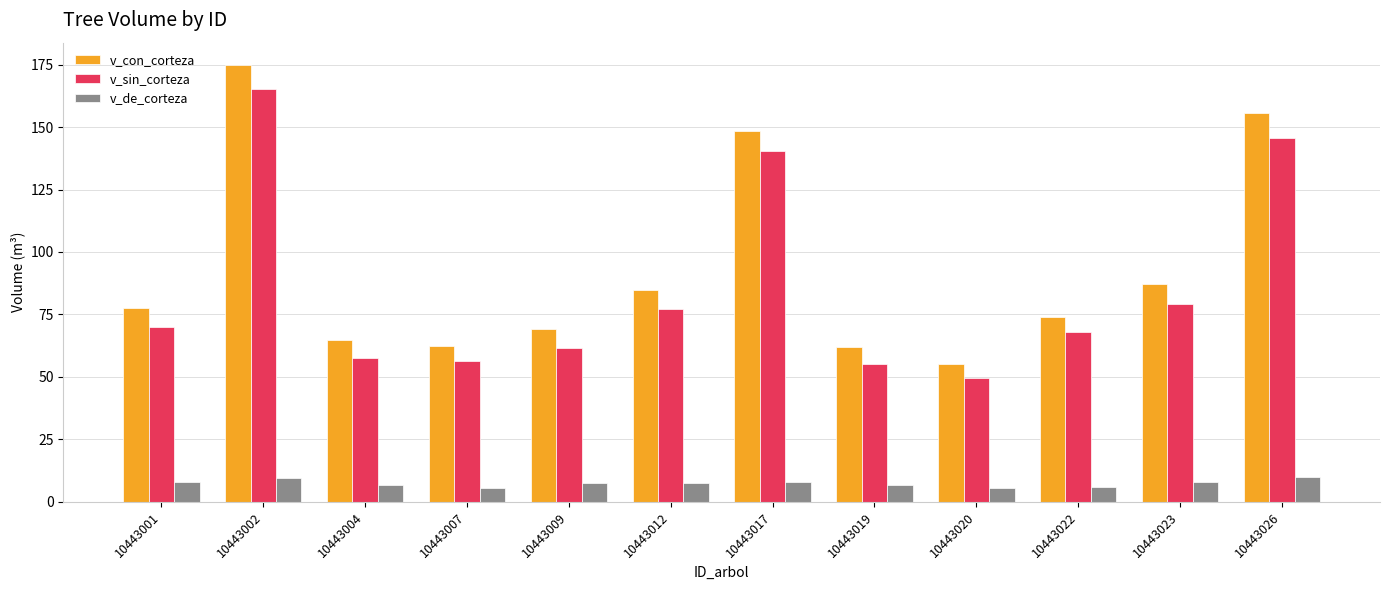

Read the v_sin_corteza value at 10443020.

49.5